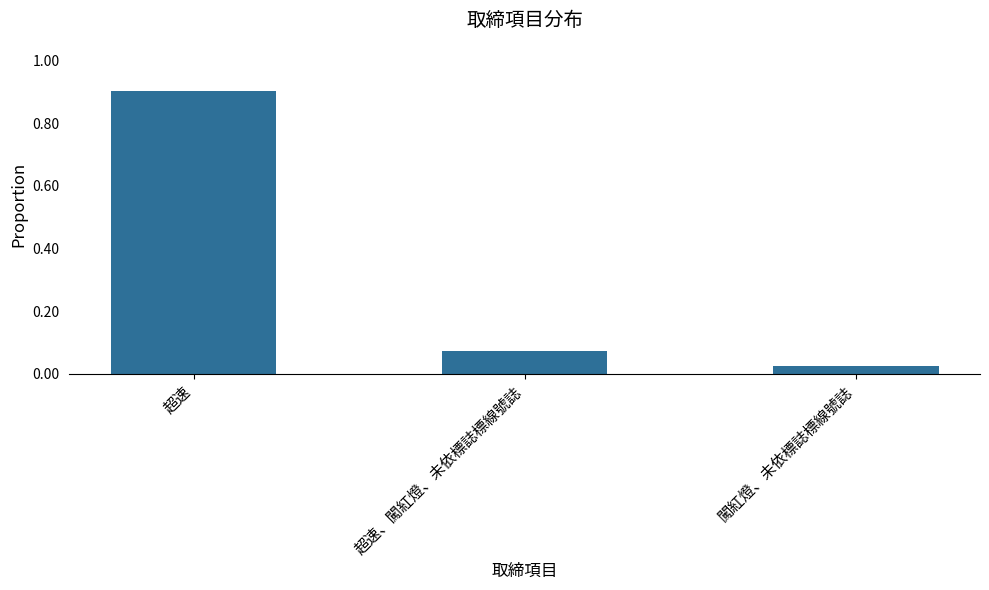

What is the maximum value shown in the chart?

0.9